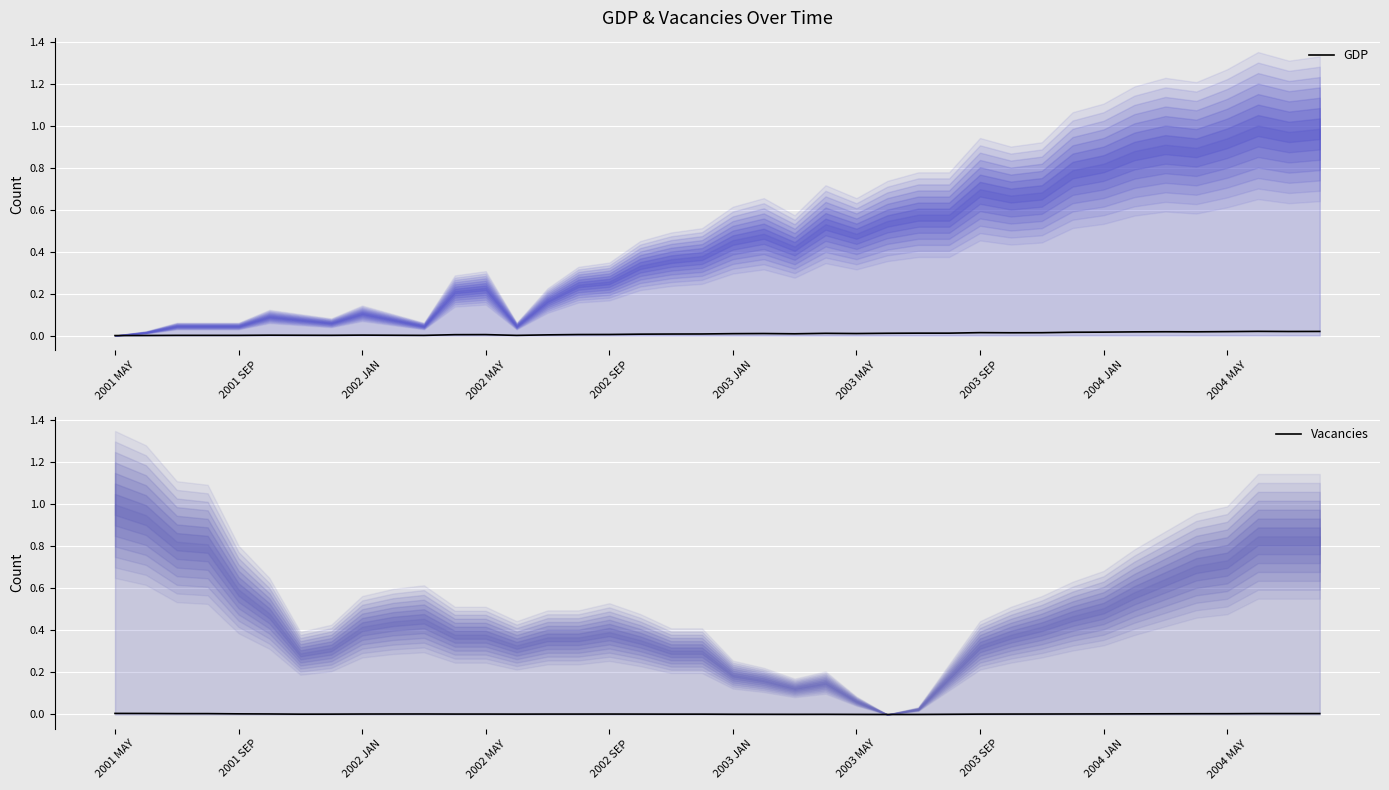

Count the number of categories in the chart.

40